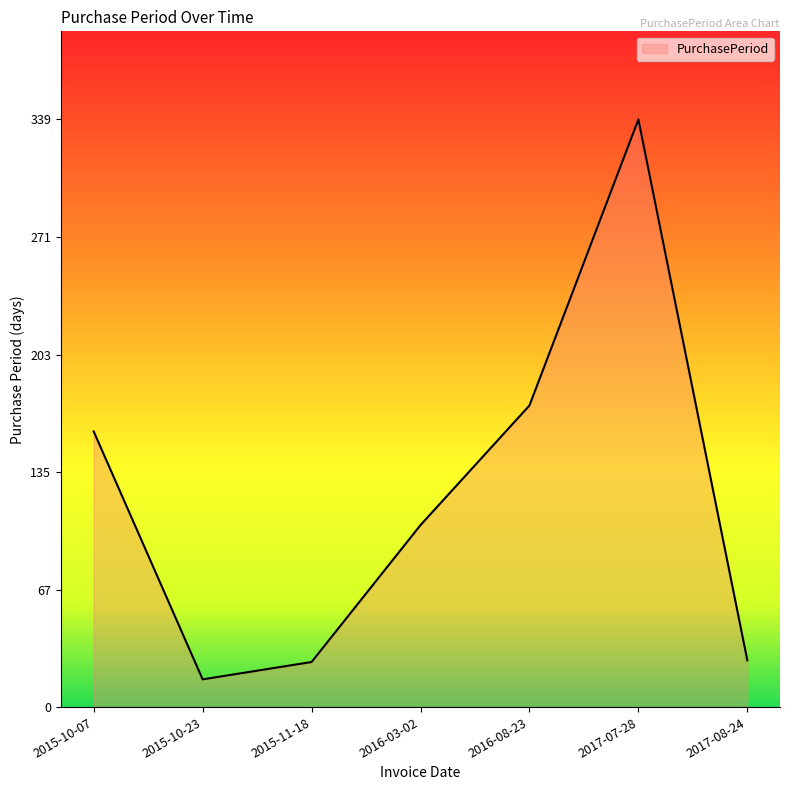

What is the change in value from 2016-03-02 to 2017-08-24?

-78